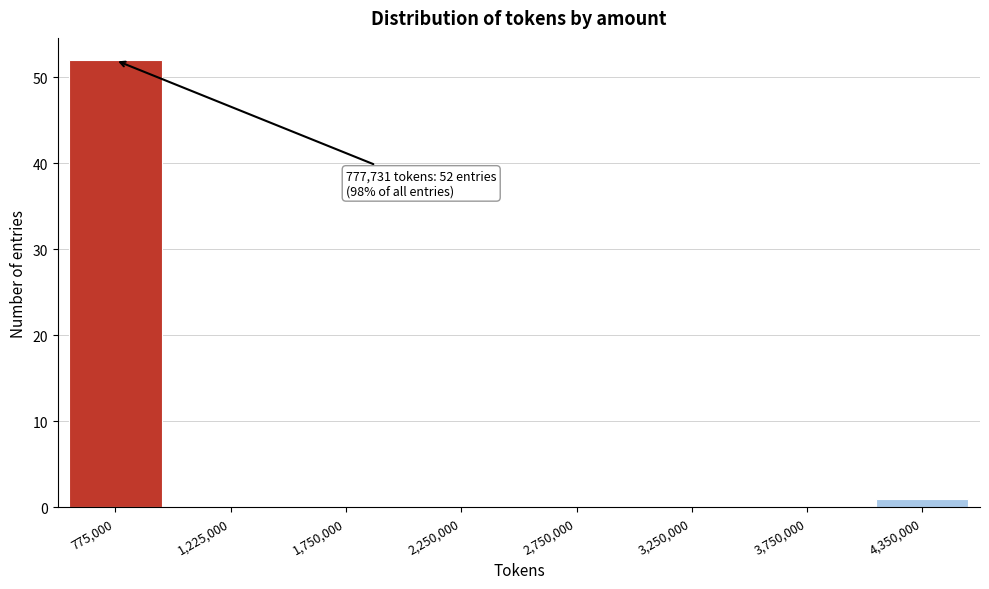

Reading left to right, list all the values displayed in this chart.

775,000=52	1,225,000=0	1,750,000=0	2,250,000=0	2,750,000=0	3,250,000=0	3,750,000=0	4,350,000=1